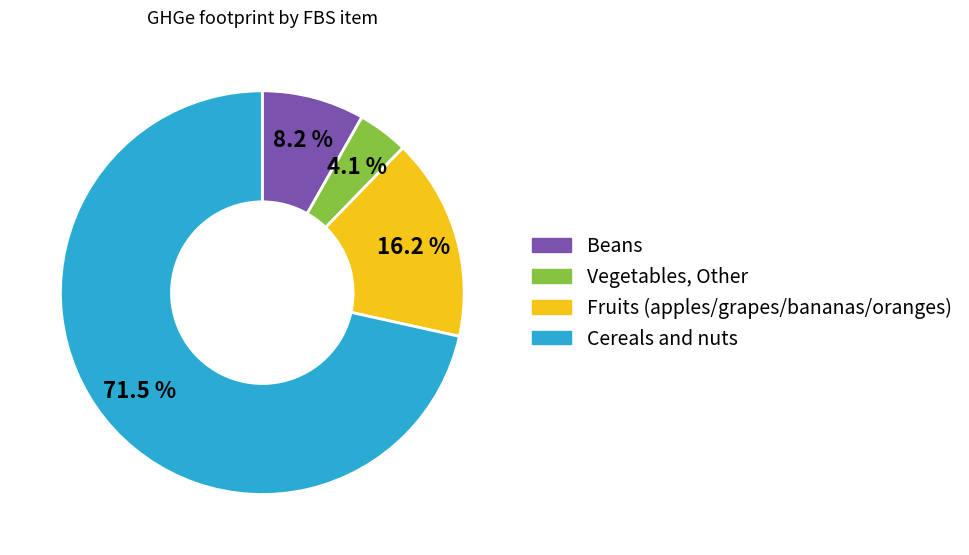

Is there a majority slice in this chart?

Yes